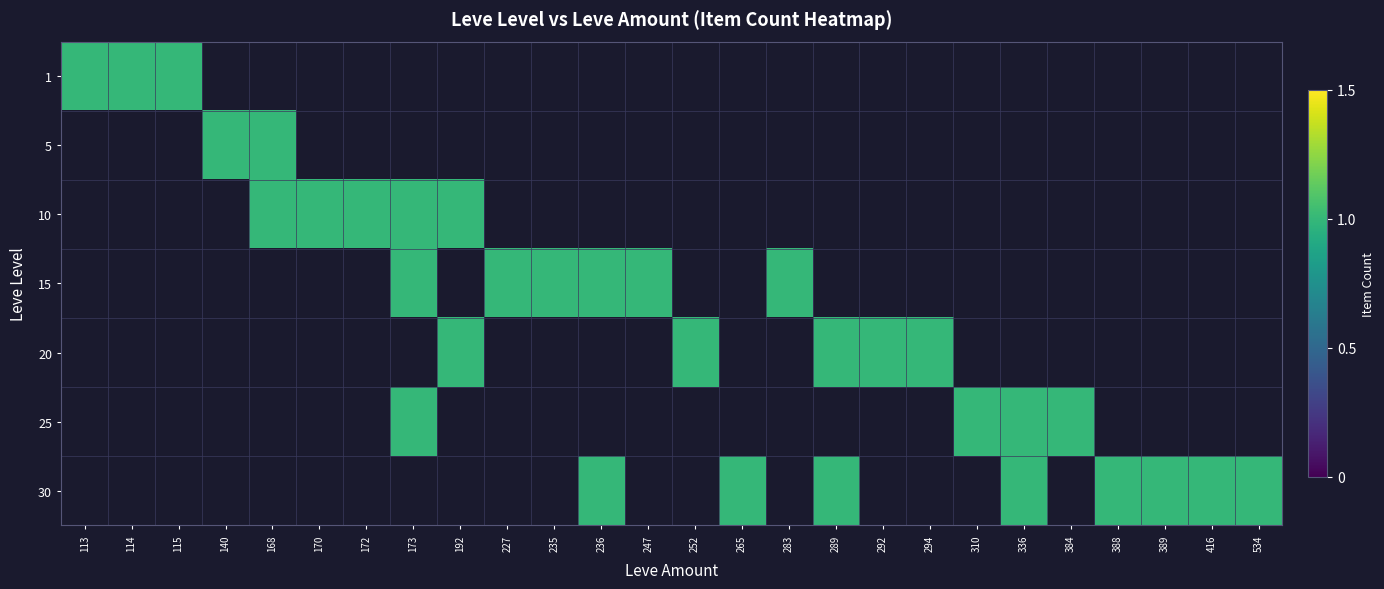

Which series has the largest total across all categories?

30